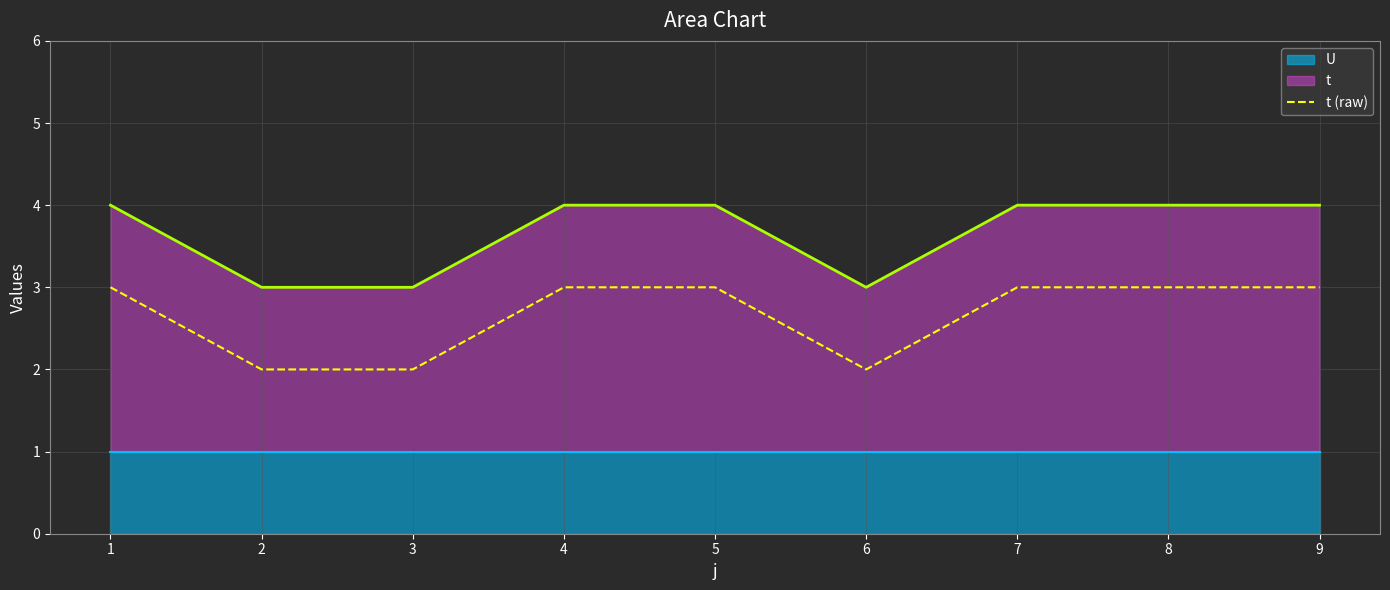

Read the t (raw) value at 5.

3